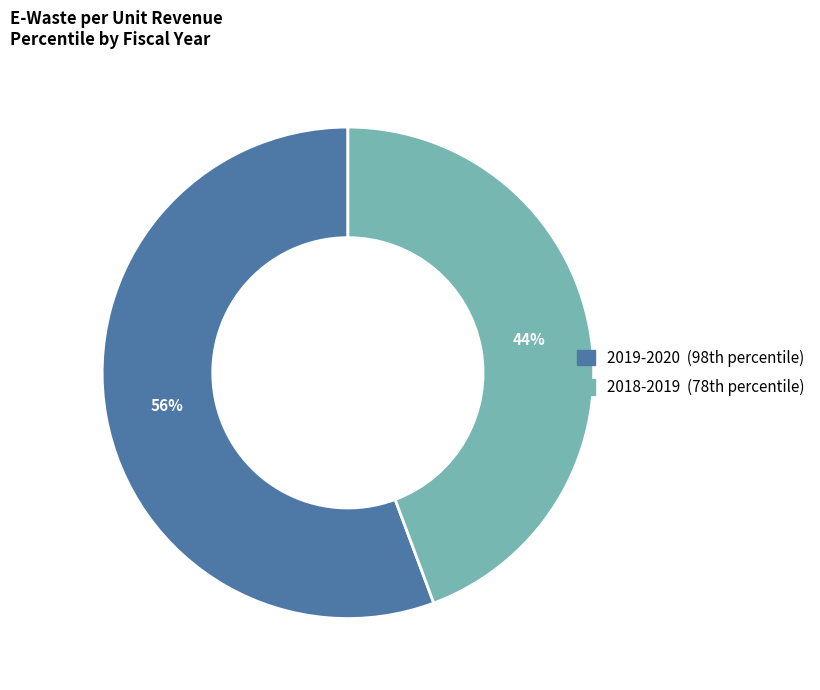

Which slice is the largest?

2019-2020